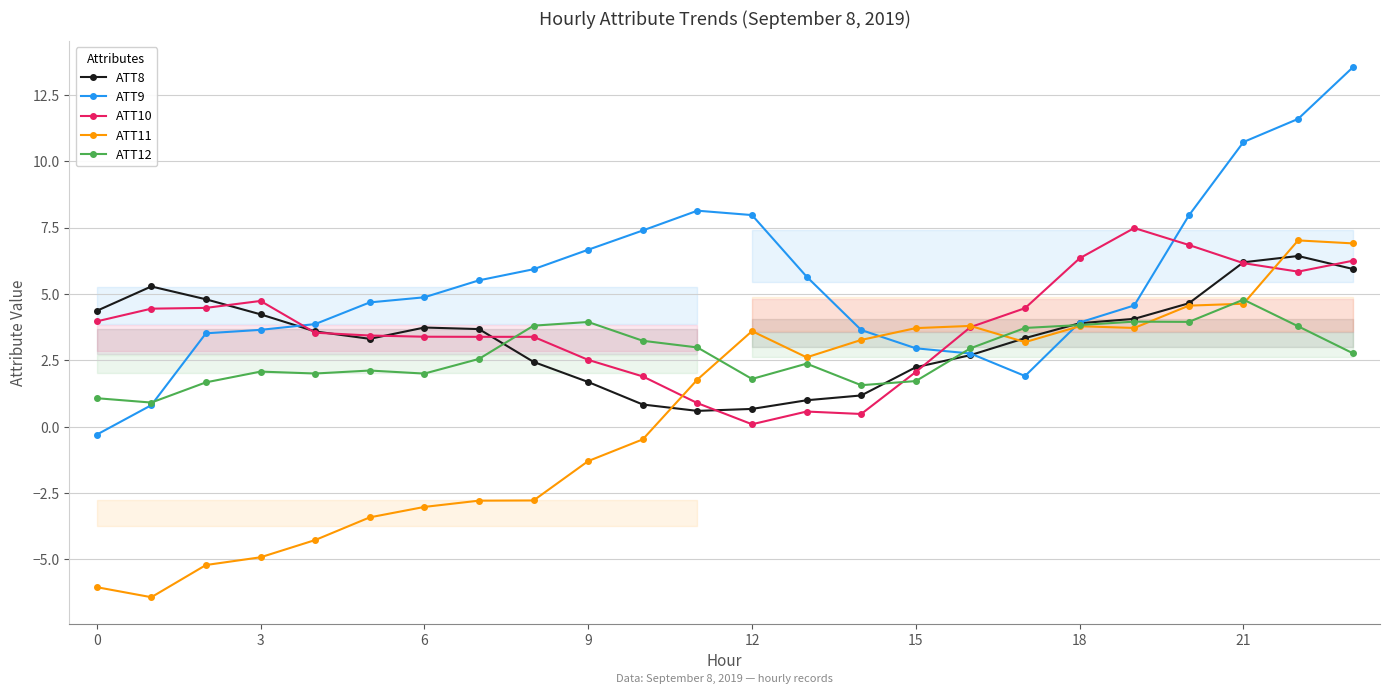

What value does the ATT11 series have at 6?

-3.0